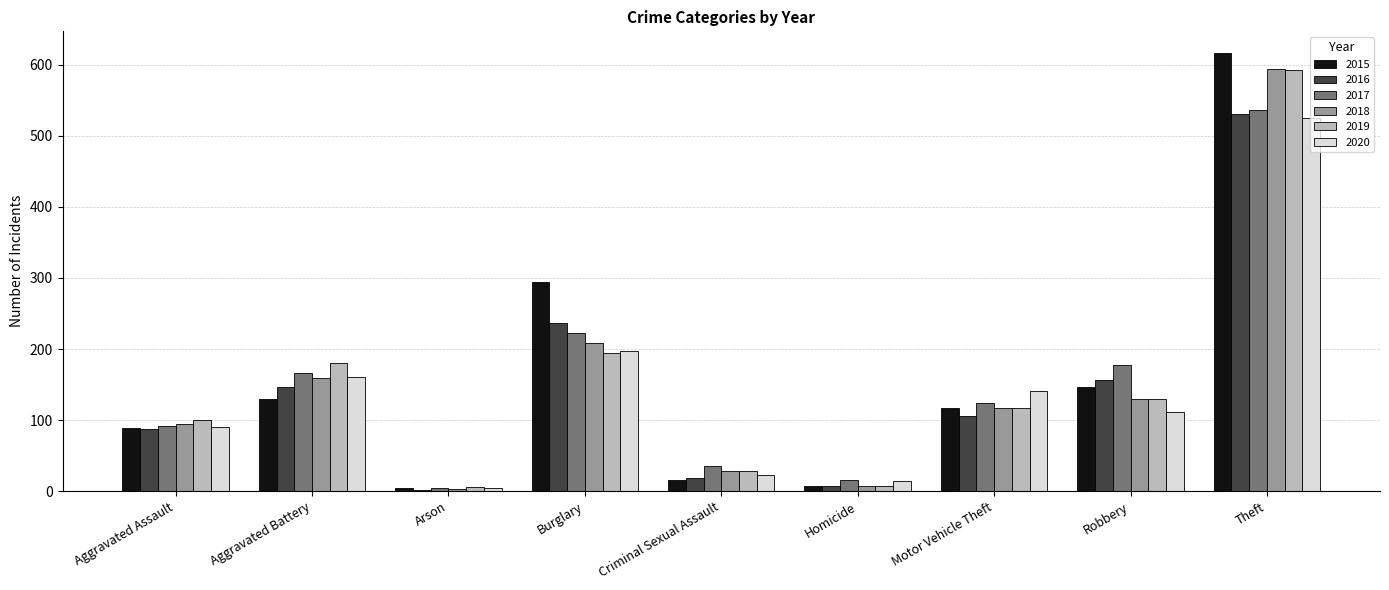

What is the value of the 2016 bar at the 8th from the left?

157